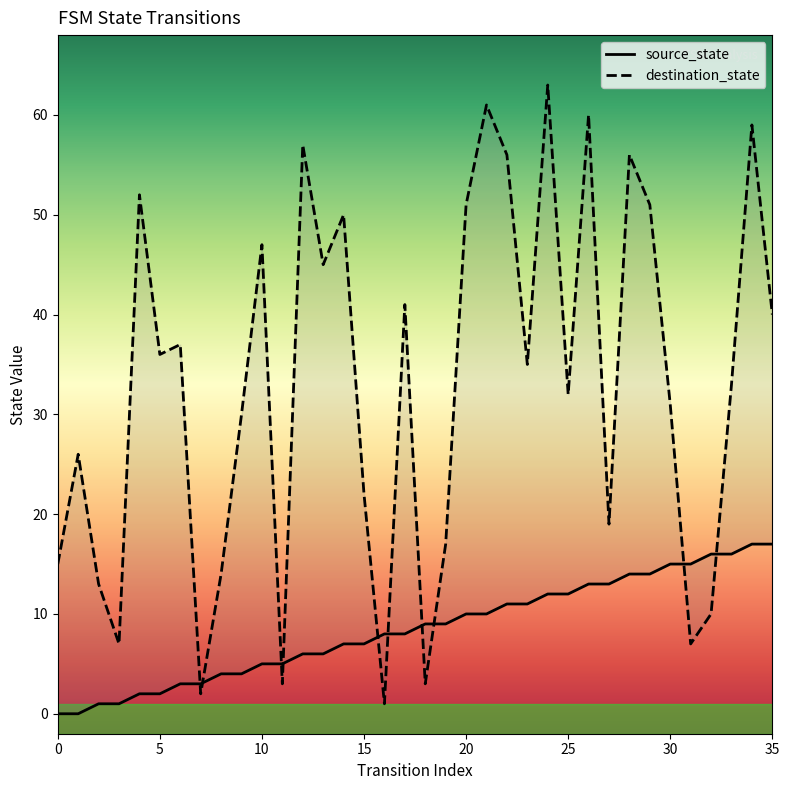

What is the difference between the second highest and second lowest values in the source_state series?

17